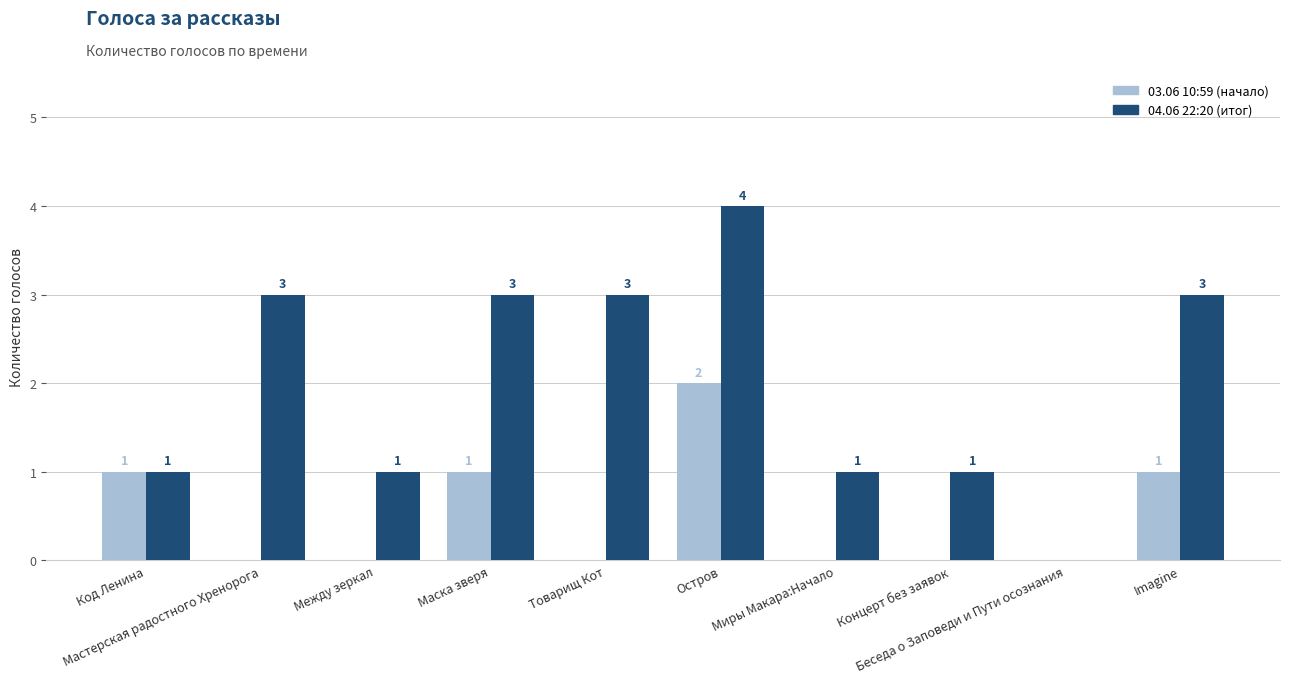

What is the maximum value shown in the chart?

4